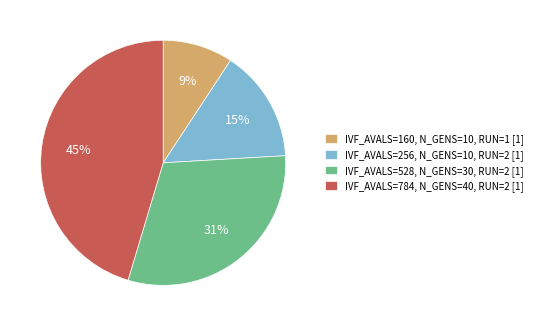

Approximately how many times larger is the value at IVF_AVALS=160, N_GENS=10, RUN=1 [1] compared to IVF_AVALS=528, N_GENS=30, RUN=2 [1]?

0.3